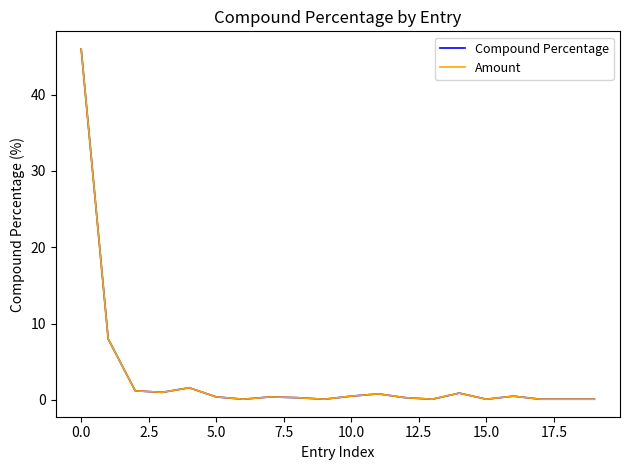

Does the chart display data point markers on the line(s)?

No